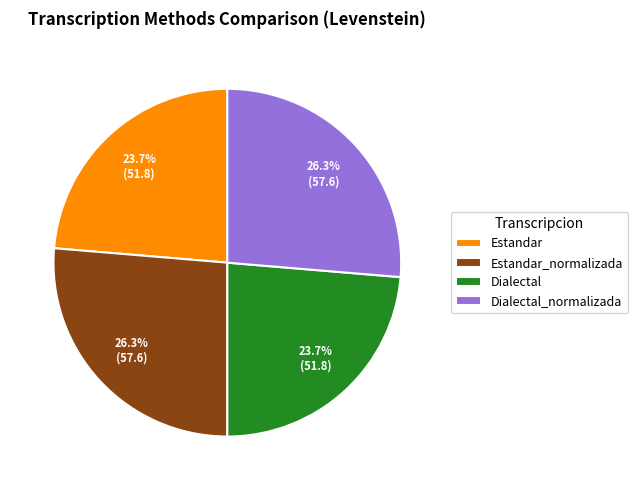

True or false: Dialectal_normalizada accounts for 26% of the total.

True